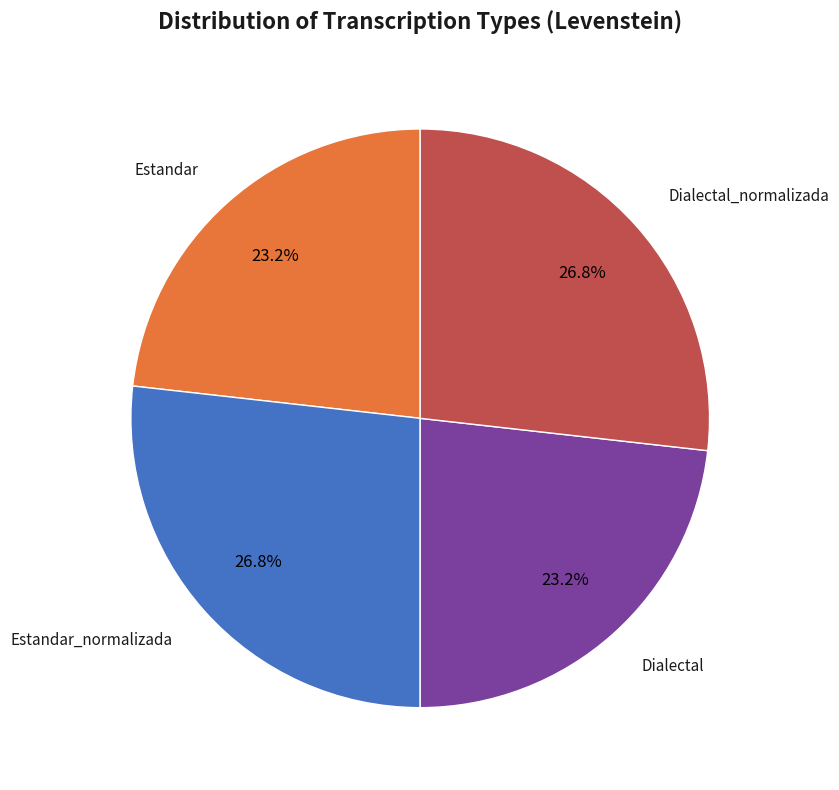

Does any single category account for the majority?

No